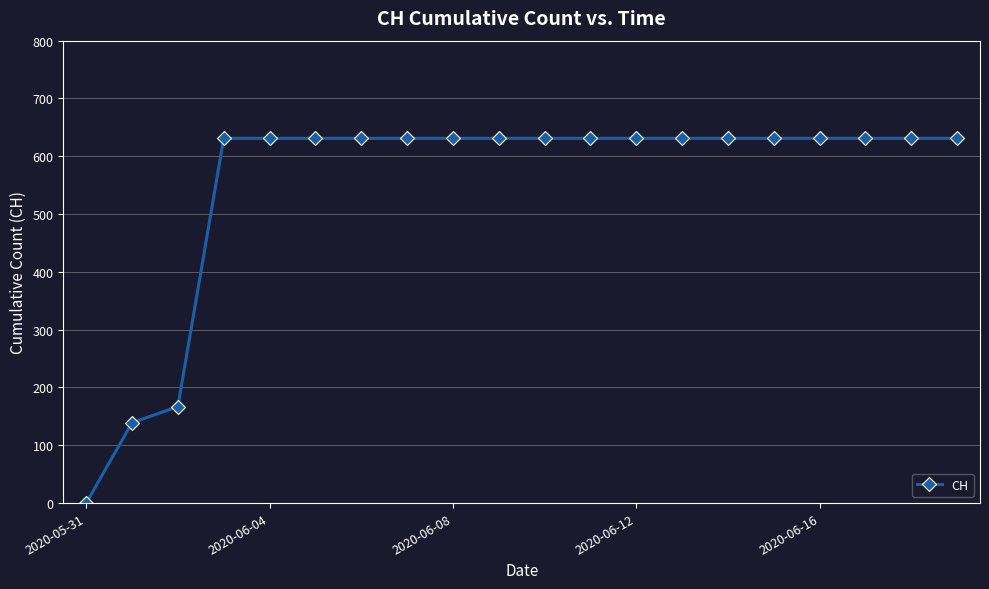

What is the difference between the maximum and minimum values?

631